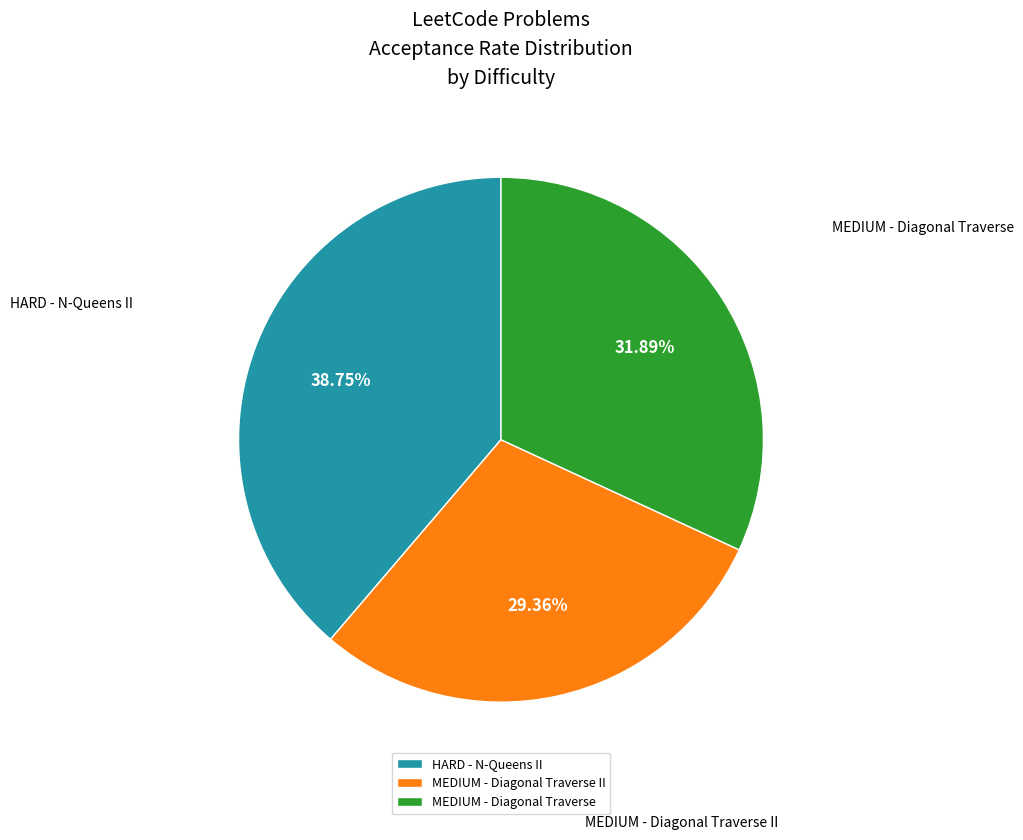

Is the sum of MEDIUM - Diagonal Traverse II and HARD - N-Queens II greater than half?

Yes